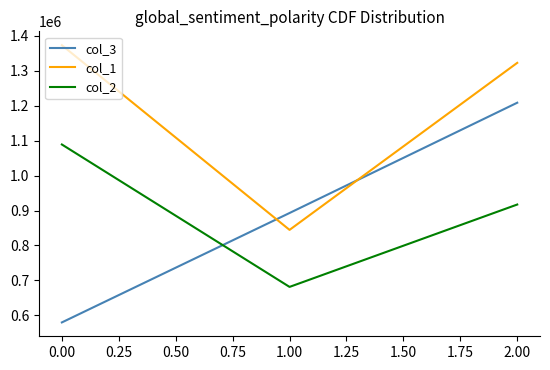

Which label corresponds to the smallest value in the chart?

0.00